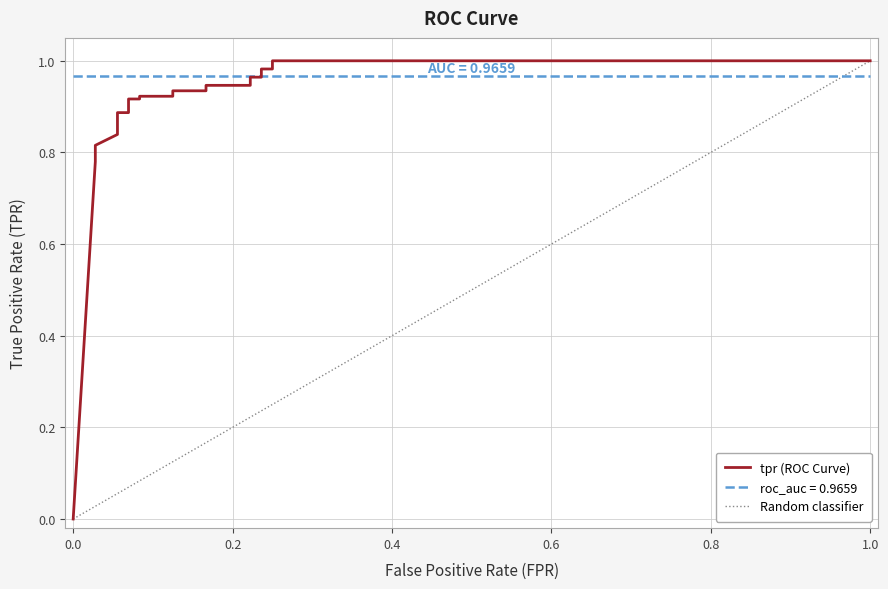

What is the maximum value shown in the chart?

1.0